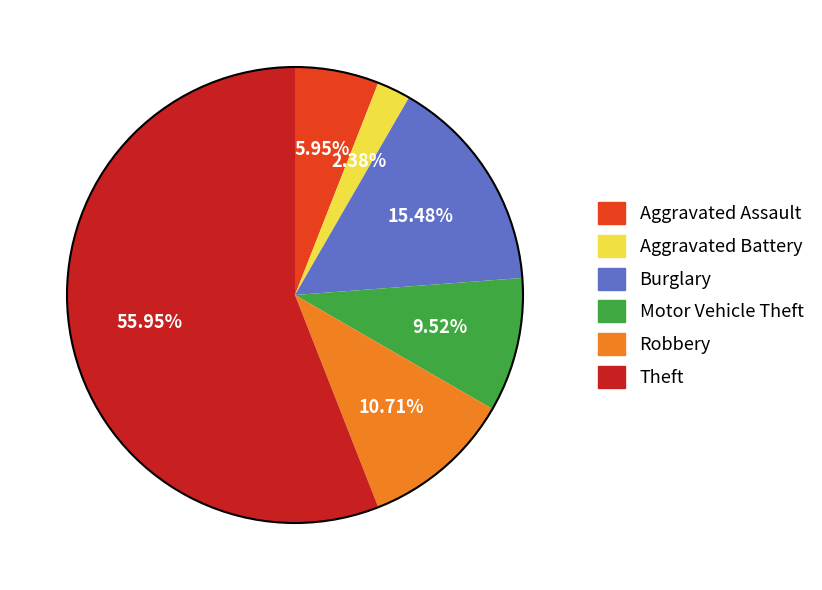

Combined, do Theft and Burglary account for over 50%?

Yes